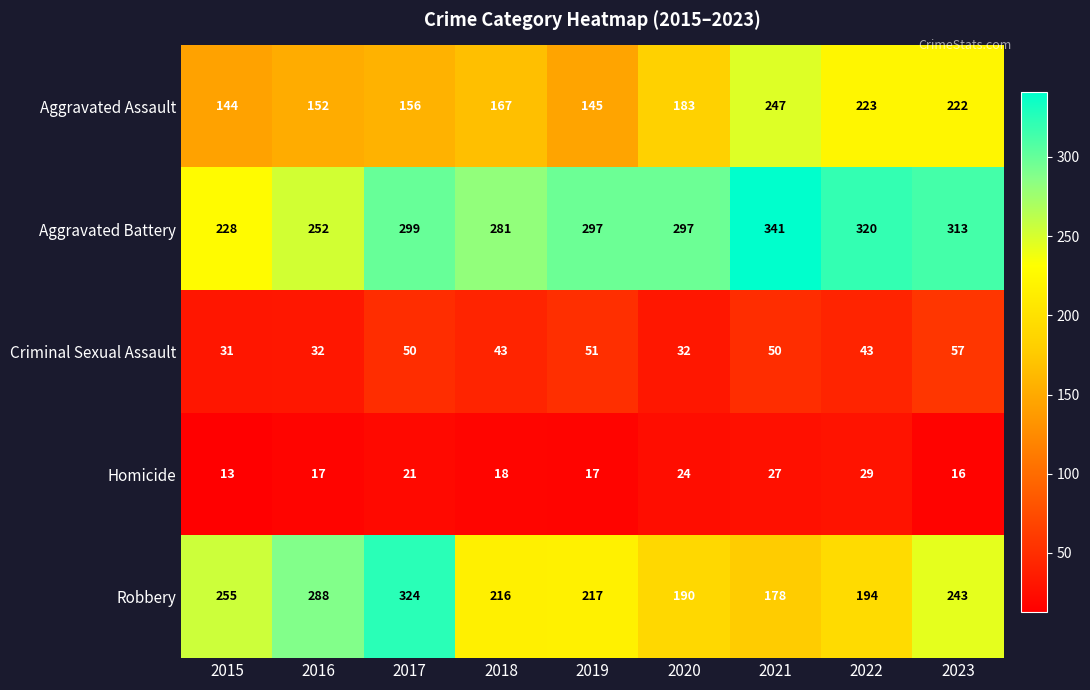

Which series has the largest total across all categories?

Aggravated Battery